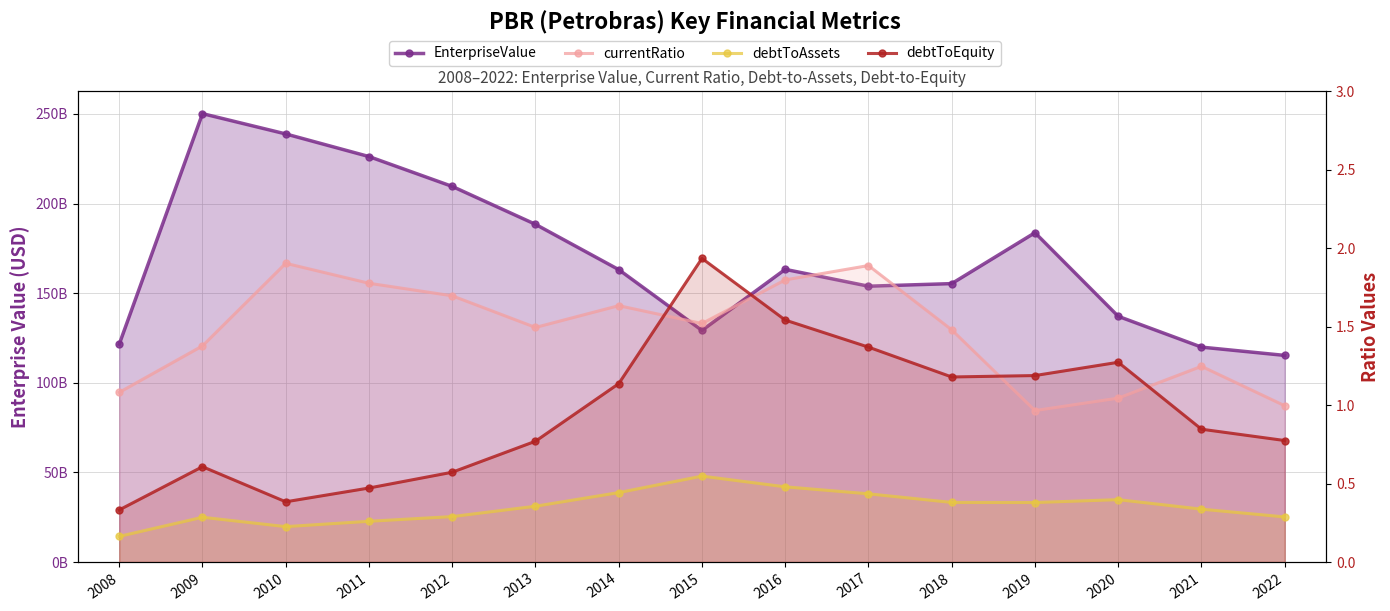

True or false: currentRatio has a value of 1.5 at 2018.

True